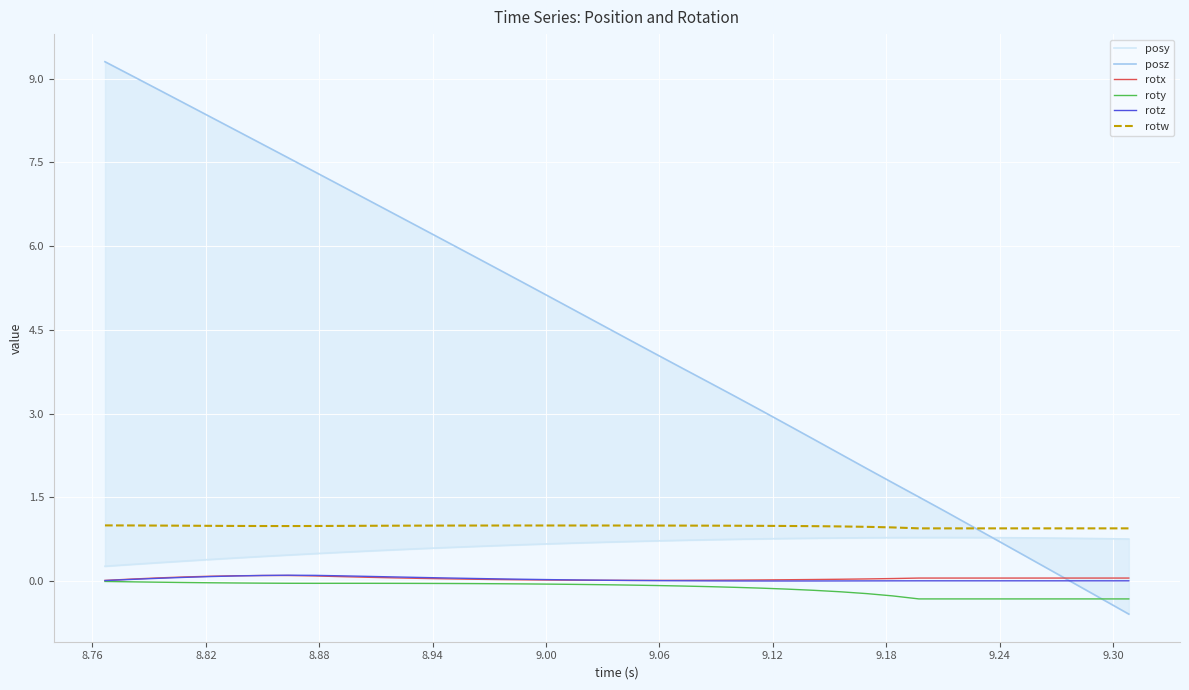

What is the sum of all roty values?

-5.1